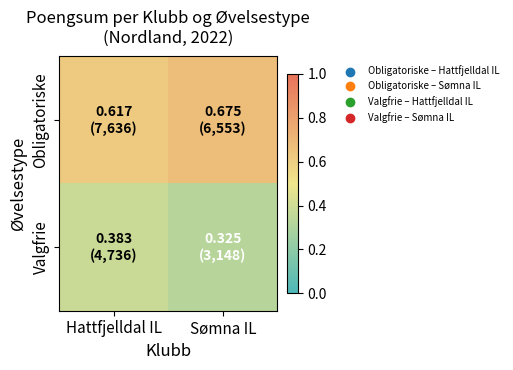

Which series has the largest range (max minus min)?

Obligatoriske